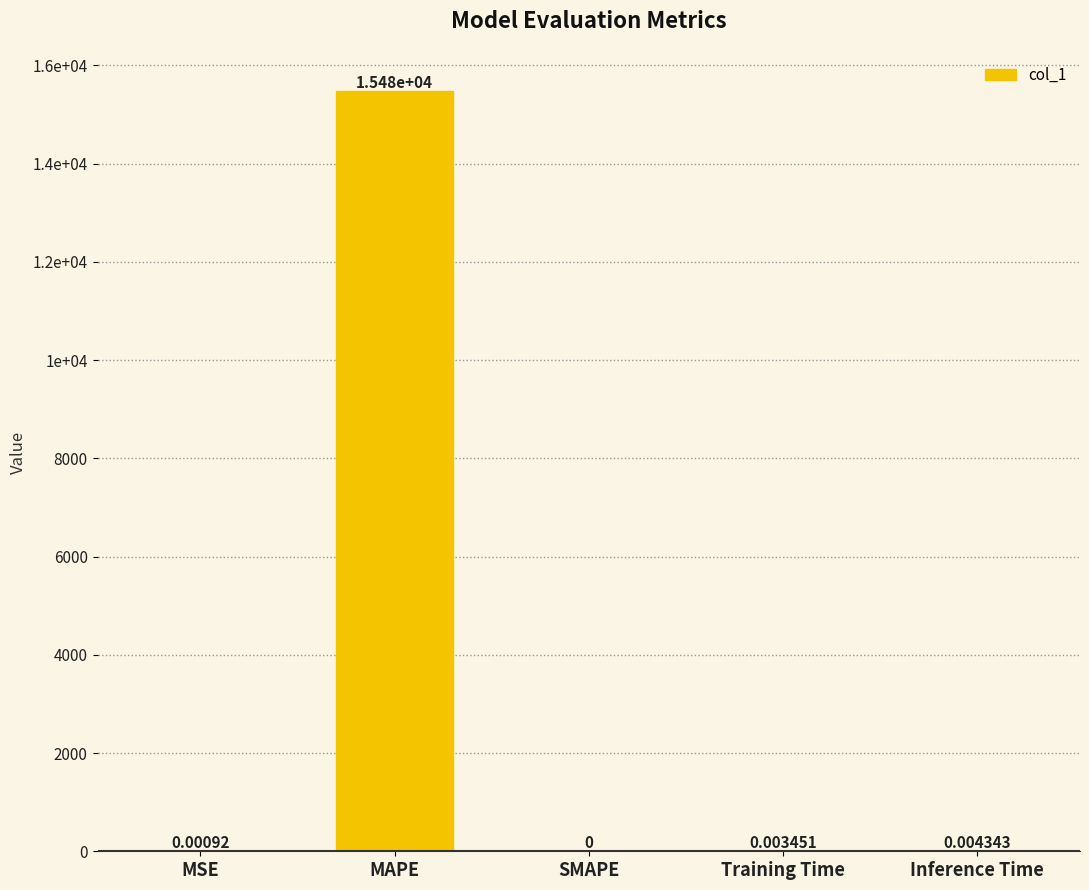

Between Training Time and SMAPE, which is larger?

Training Time